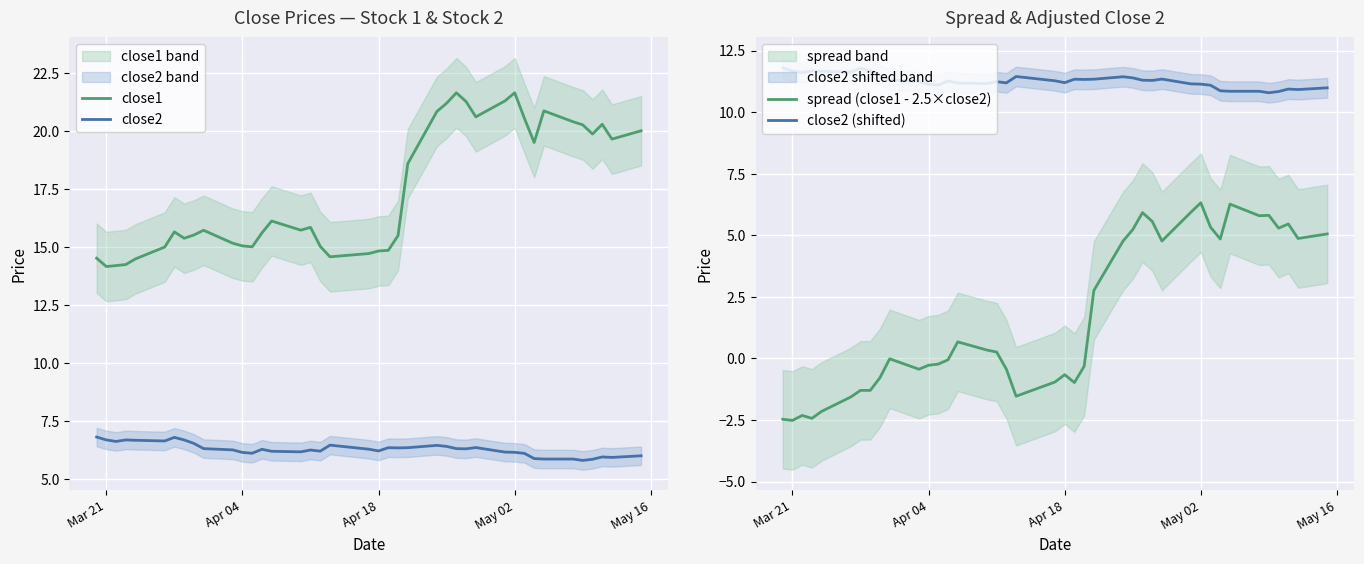

How many lines are shown in the chart?

4